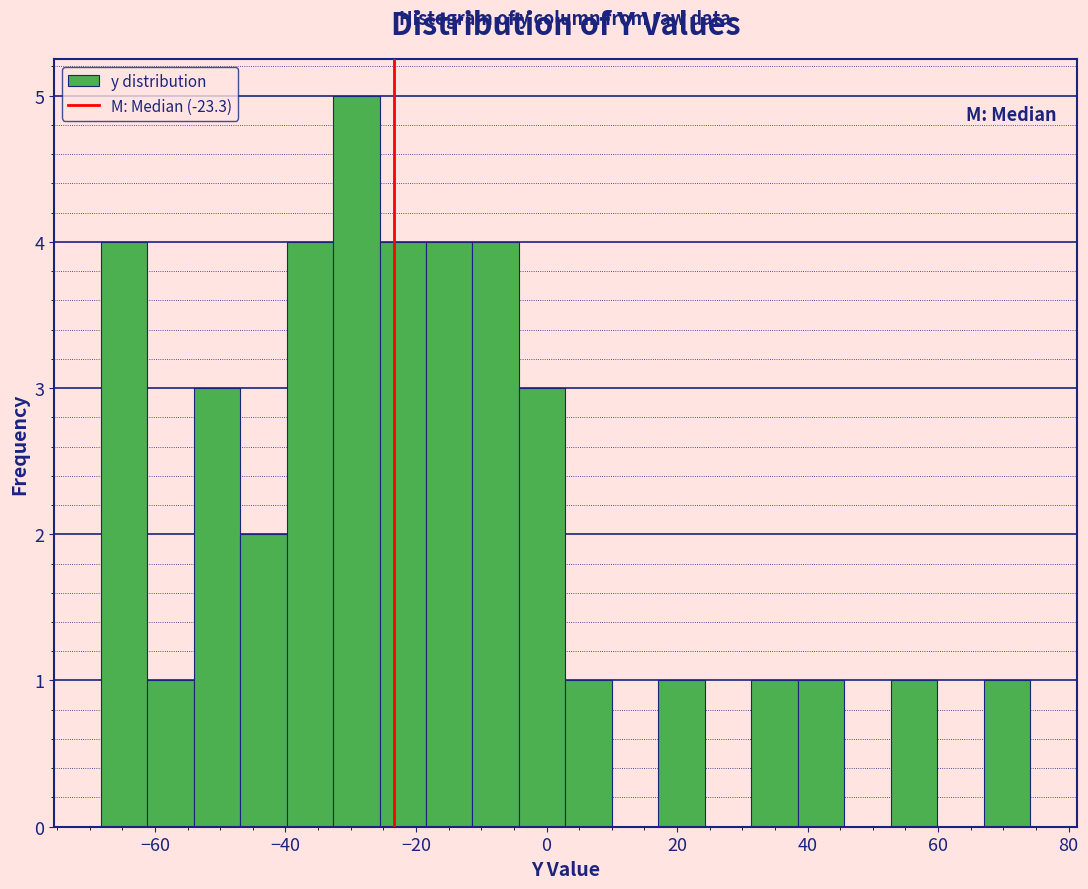

Read against the x-axis, roughly where is the centre of the tallest bar?

-30